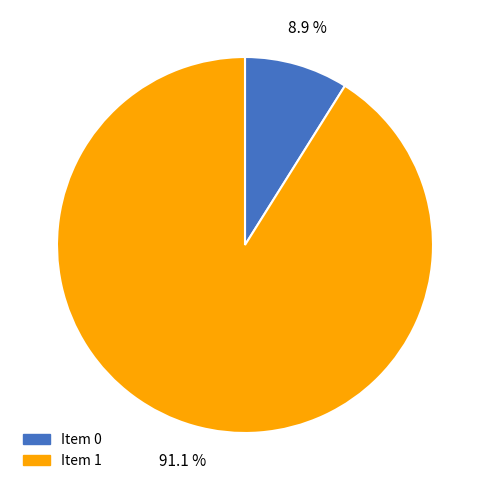

Which has a higher value, Item 0 or Item 1?

Item 1